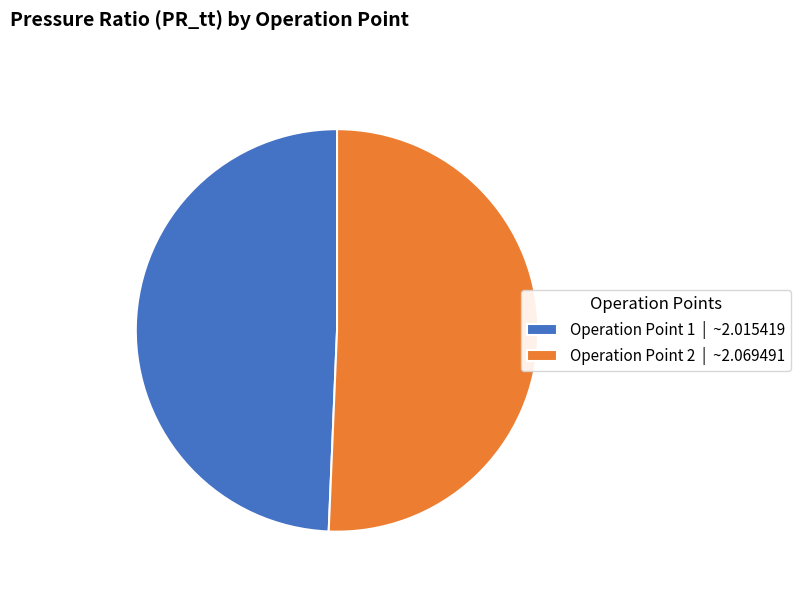

The Operation Point 1 | ~2.015419 slice represents 58% of the pie. True or false?

False